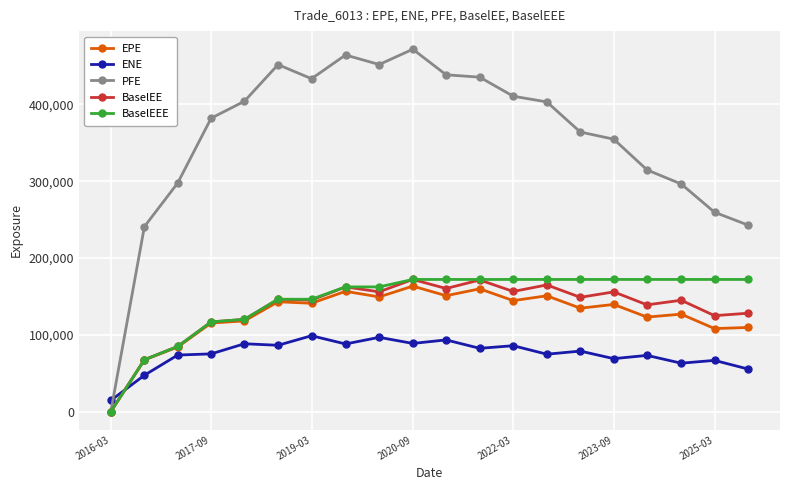

At how many categories does at least one series exceed 274018?

16